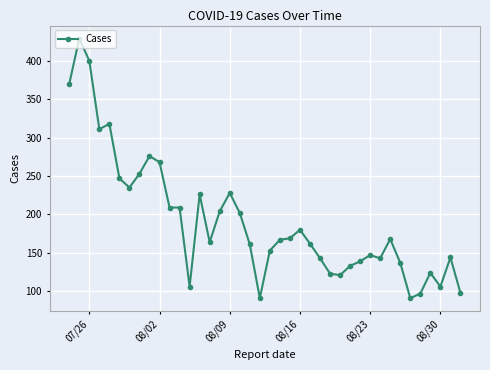

What is the sum of all values?

7652